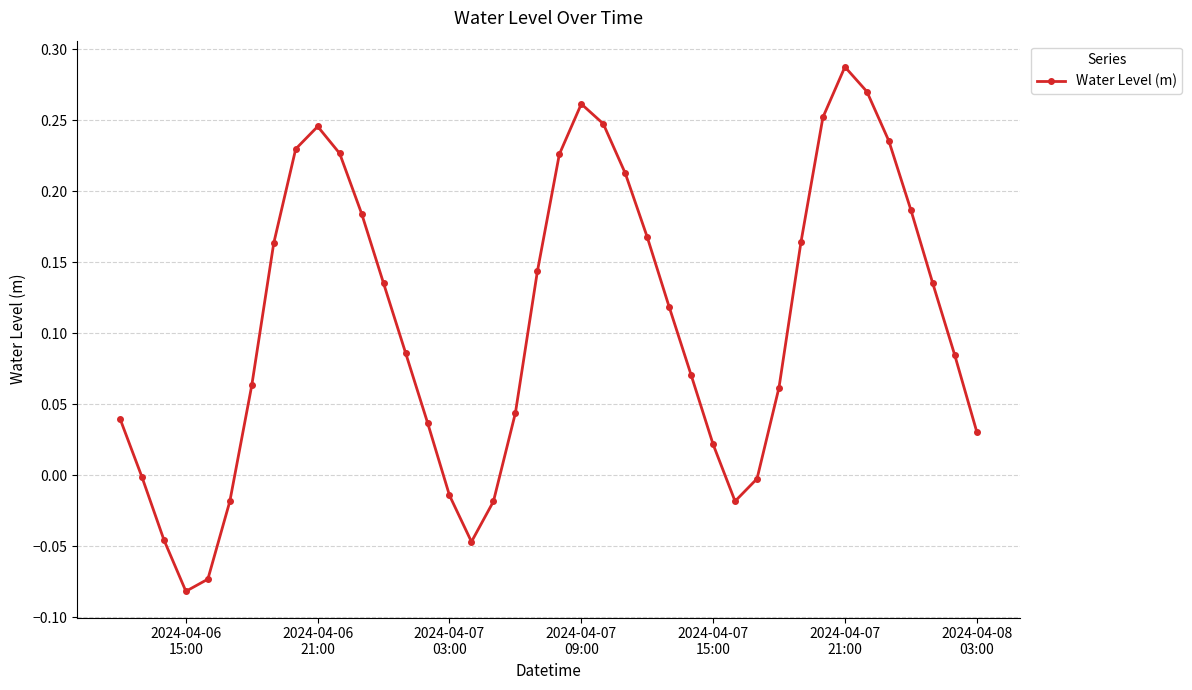

True or false: there are more than 1 points higher than both neighbors.

True